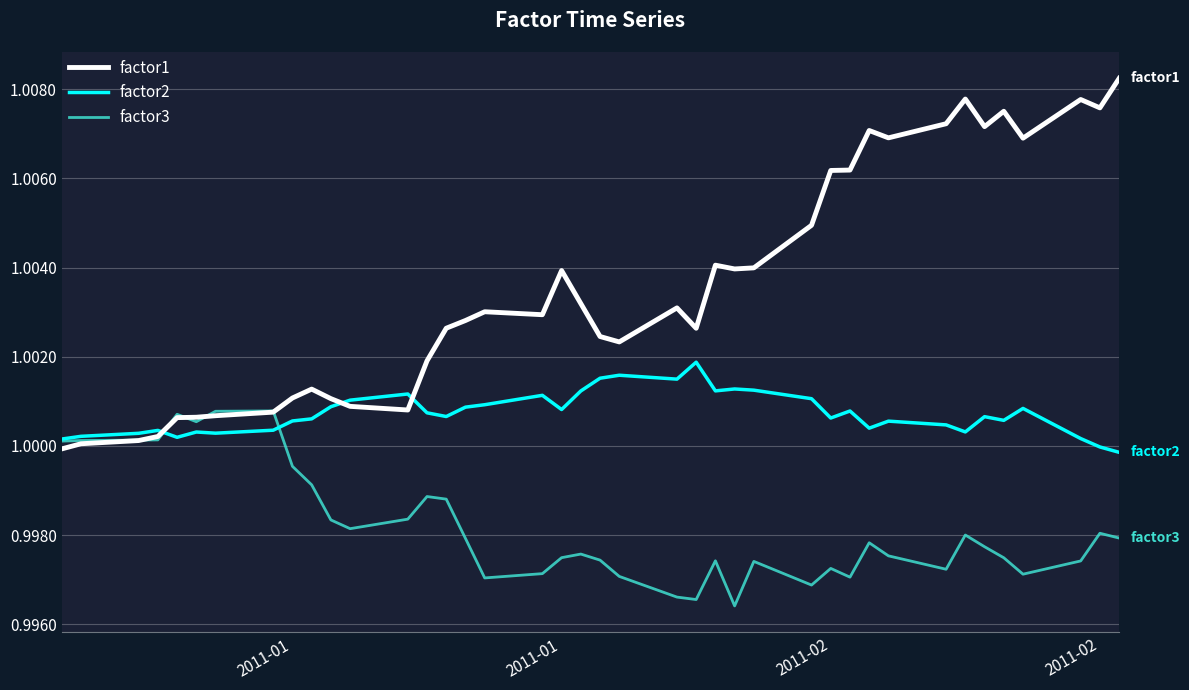

After their last crossing, which series has the higher values: factor1 or factor2?

factor1